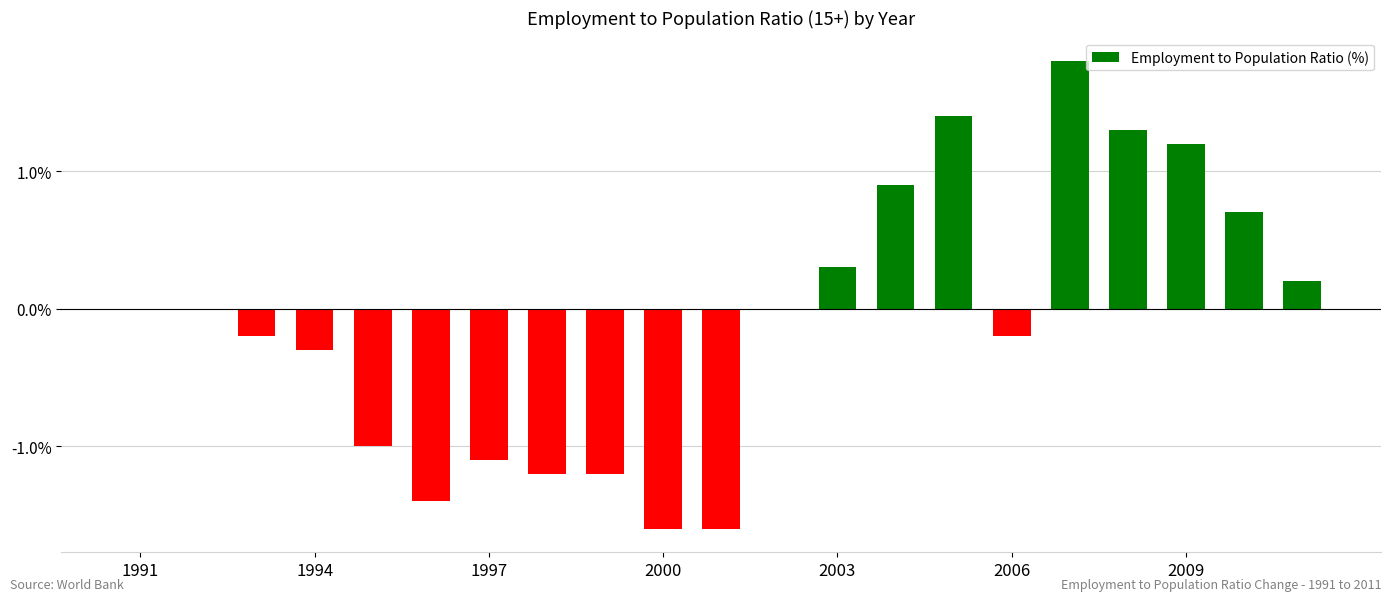

What is the greatest value displayed?

1.8